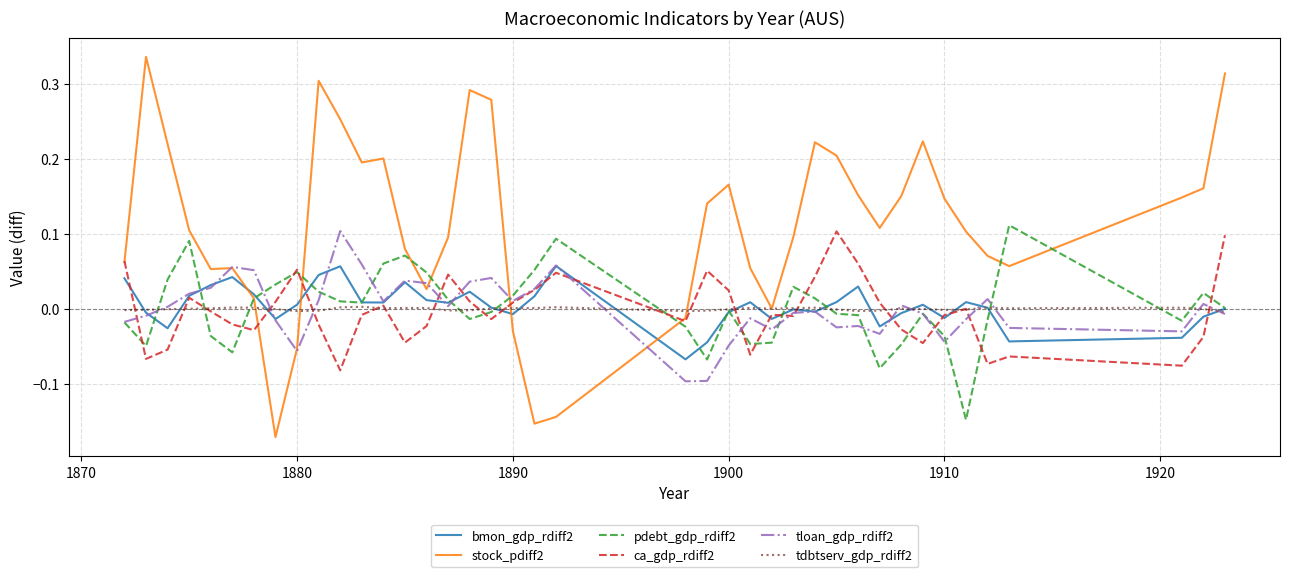

Count the number of data series in this chart.

6